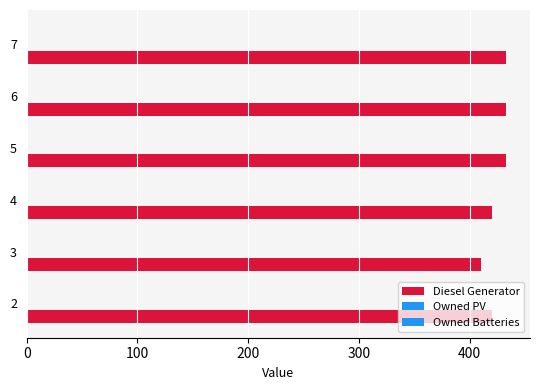

How many categories are shown in the chart?

6